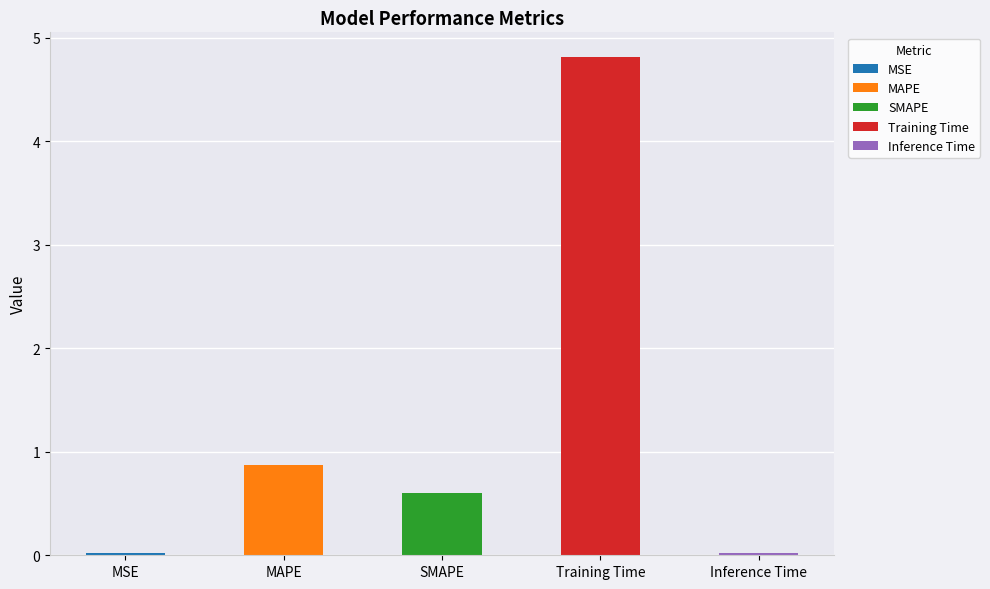

Reading right to left, list all the values displayed in this chart.

Inference Time=0.0	Training Time=4.8	SMAPE=0.6	MAPE=0.9	MSE=0.0